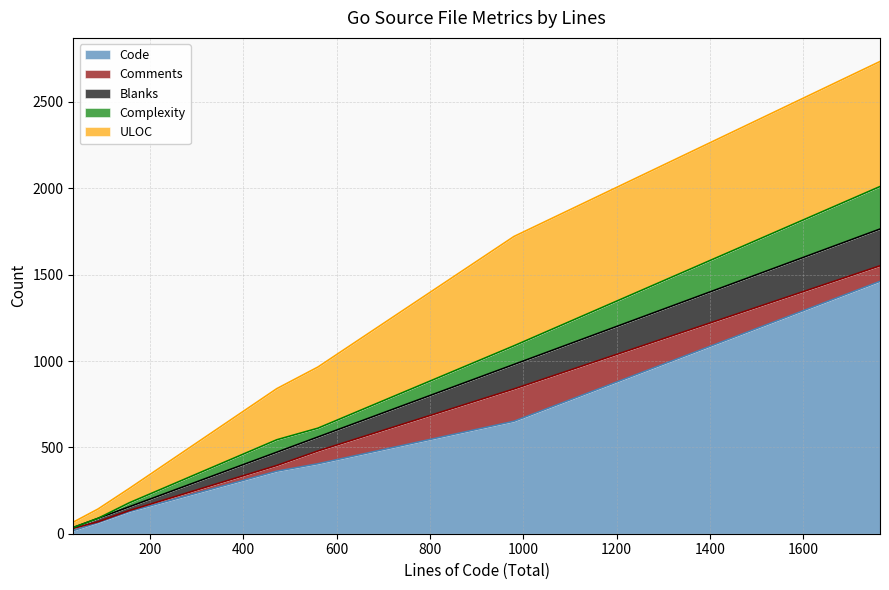

Reading left to right, what are all the values shown in this chart?

Code: server.go=405	peer_ledger.go=128	options.go=64	ipfs_impl.go=362	engine_test.go=1461	engine.go=651	defaults.go=18
Comments: server.go=74	peer_ledger.go=6	options.go=5	ipfs_impl.go=33	engine_test.go=90	engine.go=187	defaults.go=13
Blanks: server.go=81	peer_ledger.go=22	options.go=20	ipfs_impl.go=77	engine_test.go=213	engine.go=142	defaults.go=5
Complexity: server.go=51	peer_ledger.go=23	options.go=0	ipfs_impl.go=72	engine_test.go=246	engine.go=108	defaults.go=0
ULOC: server.go=354	peer_ledger.go=83	options.go=54	ipfs_impl.go=296	engine_test.go=724	engine.go=633	defaults.go=31